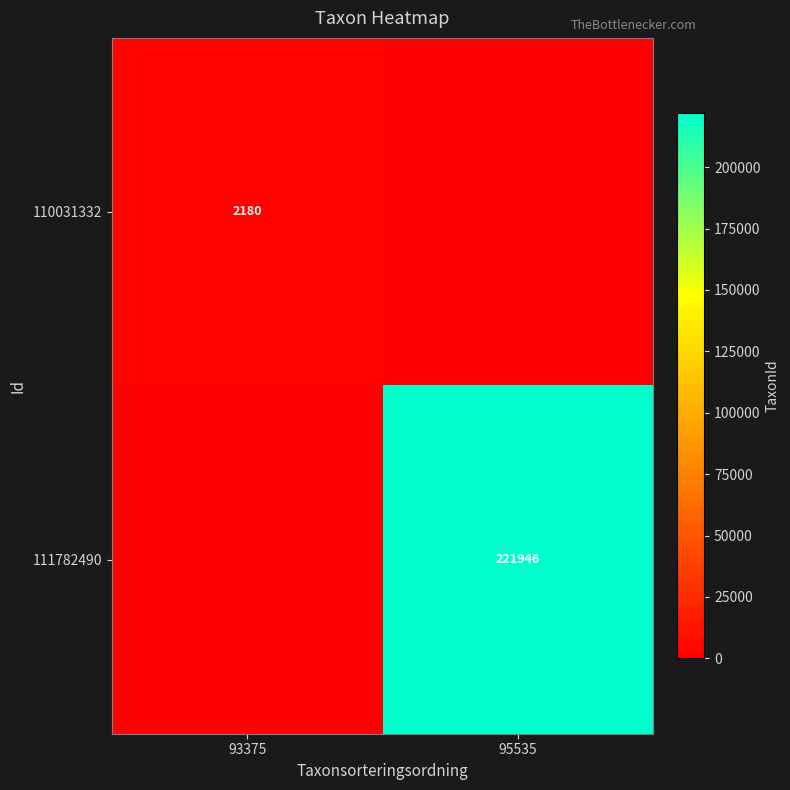

The value of 111782490 at 95535 is 298132. True or false?

False